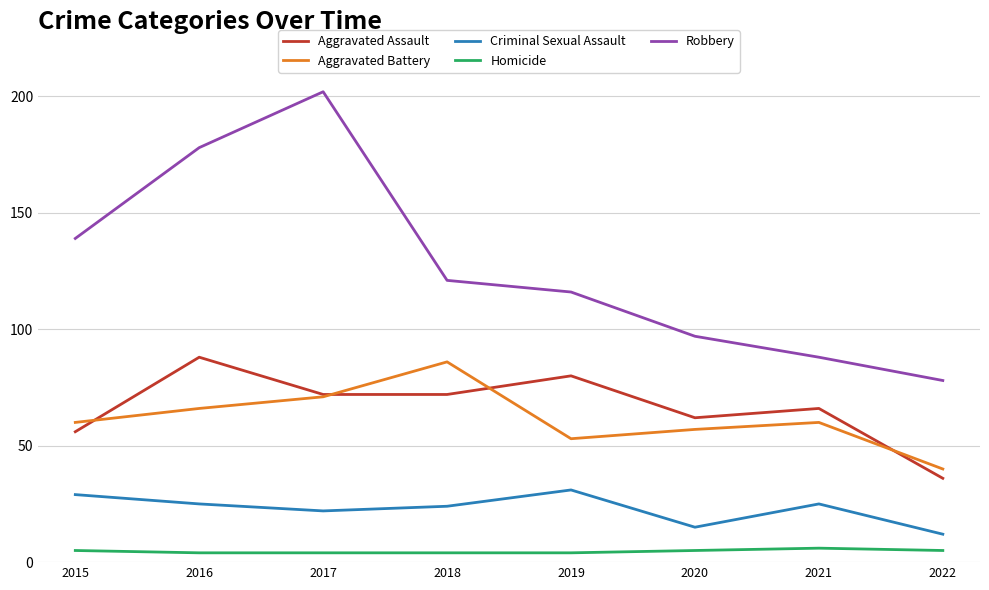

What are all the series names shown in the legend?

Aggravated Assault, Aggravated Battery, Criminal Sexual Assault, Homicide, Robbery